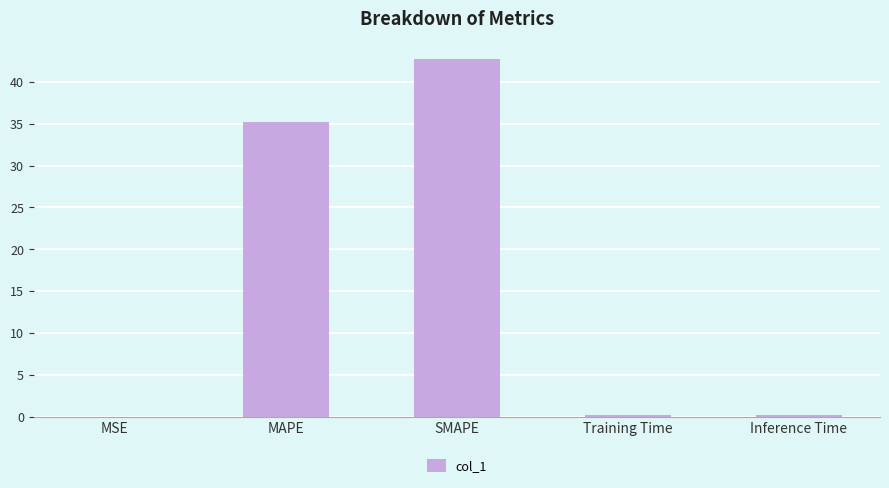

Are the bars horizontal?

No